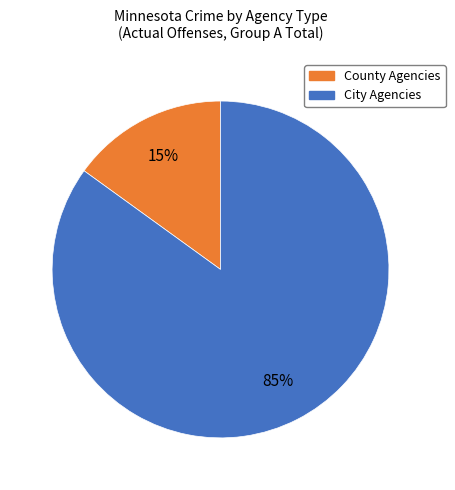

Is there a majority slice in this chart?

Yes